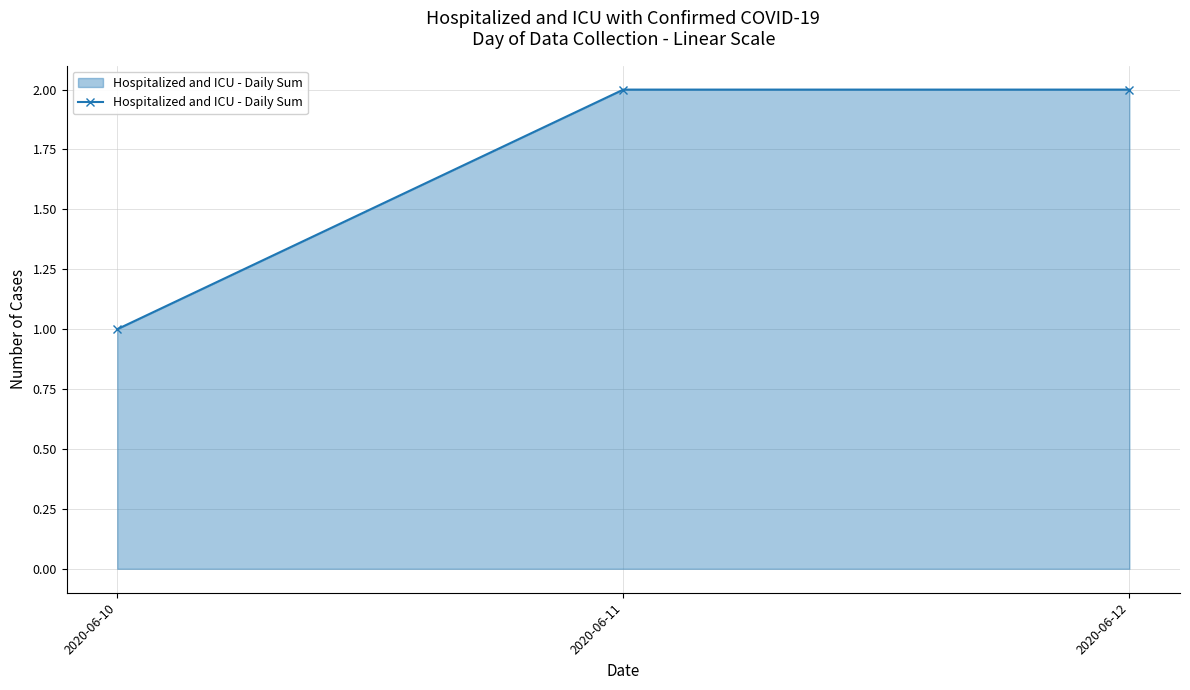

What is the average value?

2